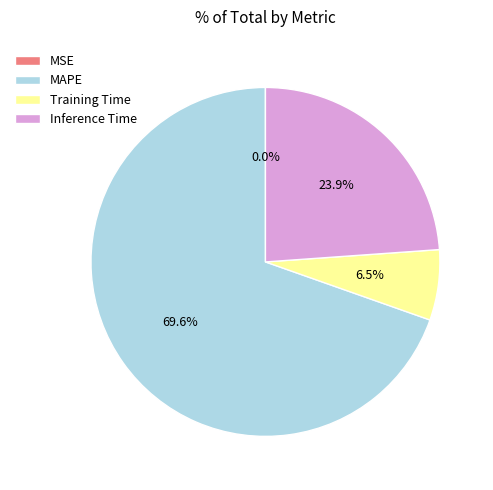

Is the sum of MAPE and Training Time greater than half?

Yes